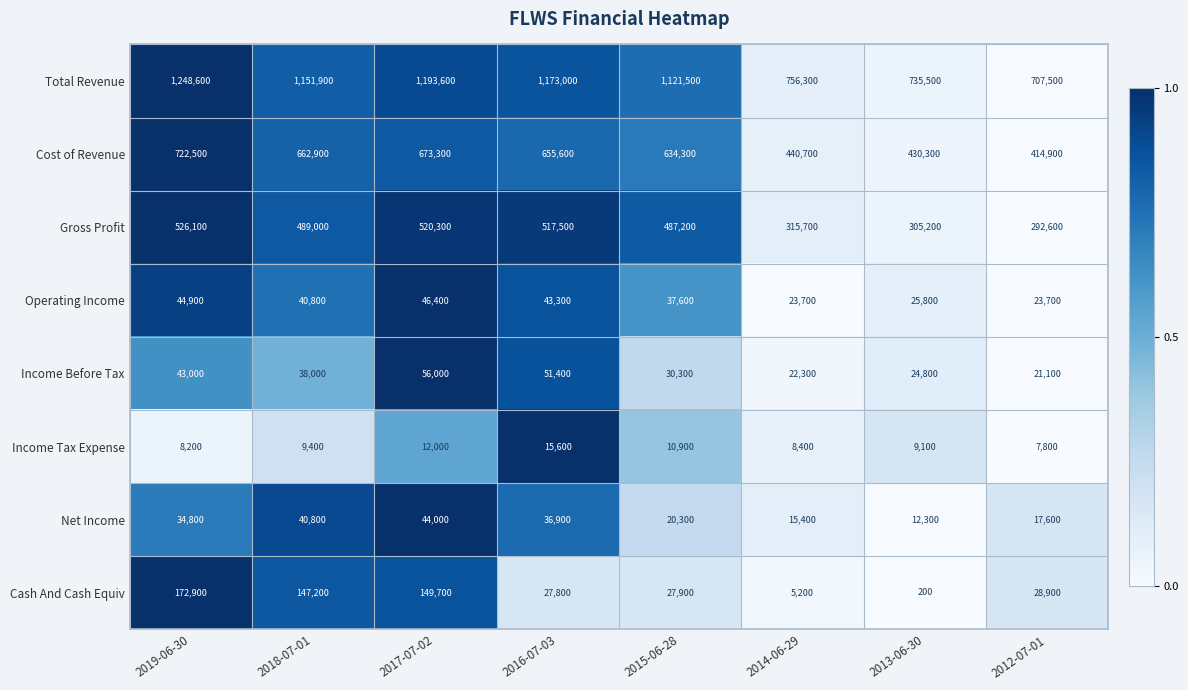

Which series has the largest range (max minus min)?

Total Revenue